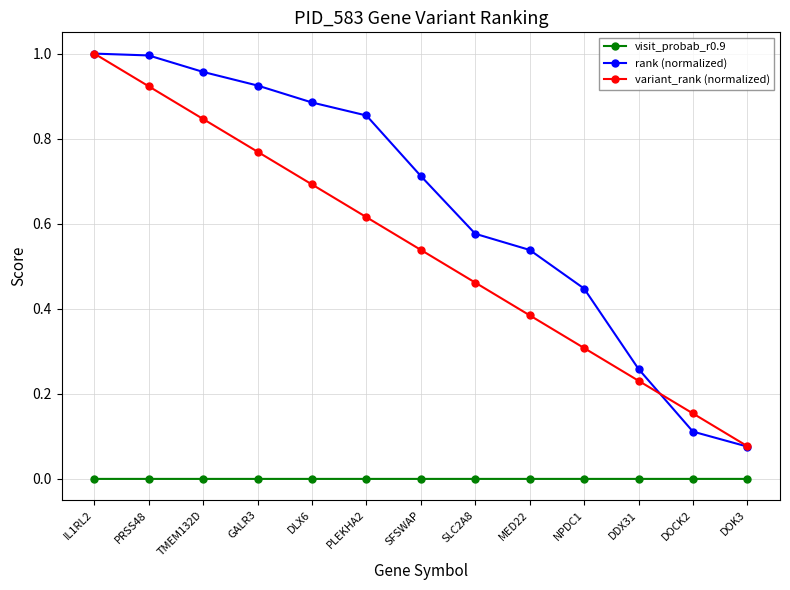

The variant_rank (normalized) series shows 1.0 at IL1RL2. True or false?

True